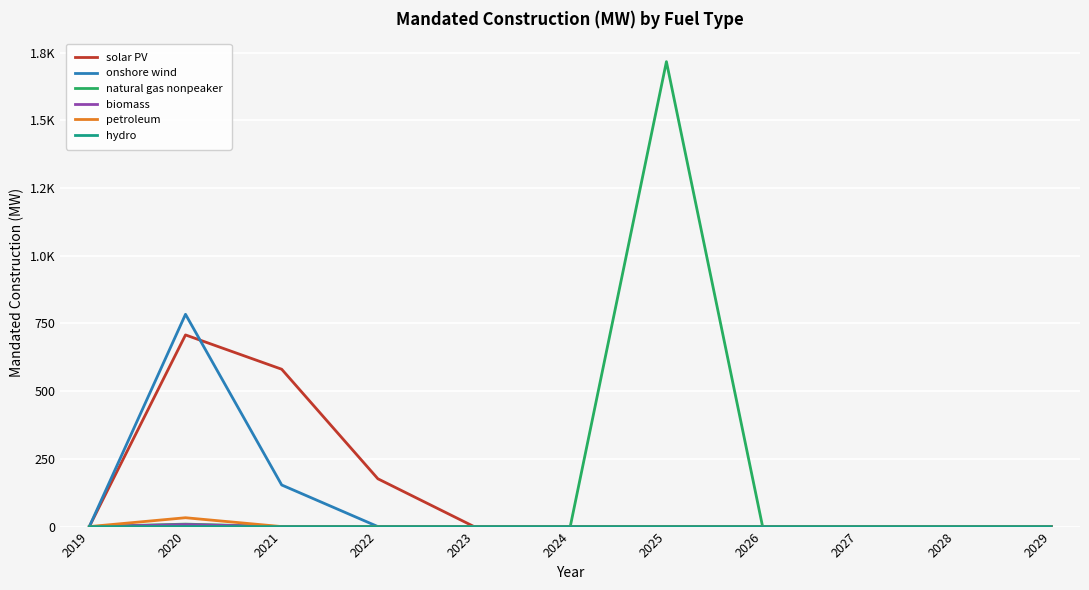

Is this an area chart (filled region under the line)?

No